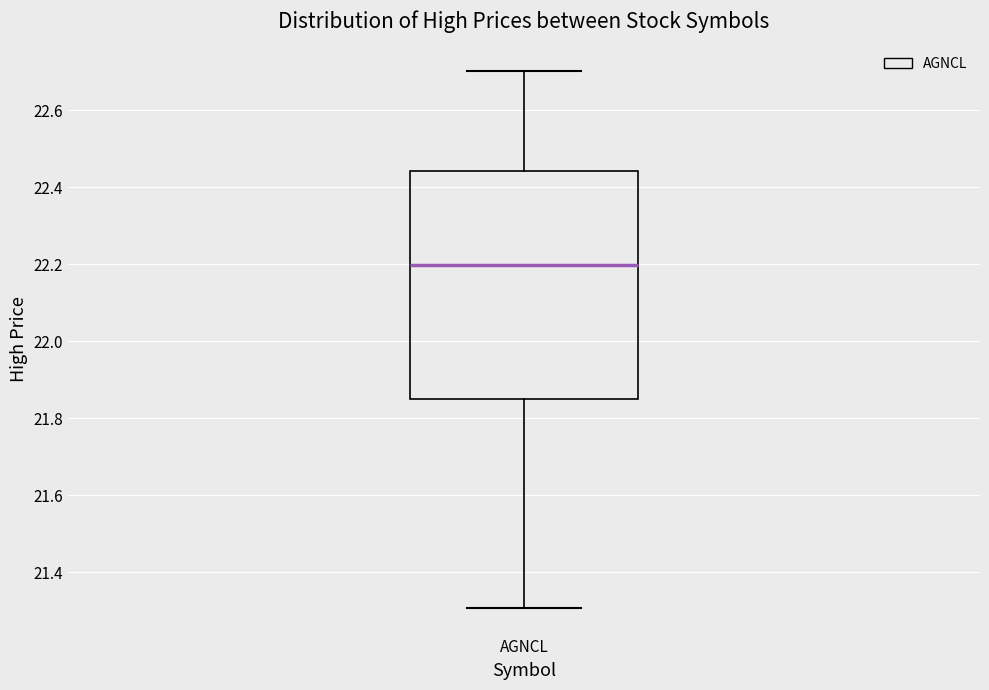

Transcribe this box plot: give where the median line is, the range the box spans, and where the two whiskers end, as read against the y-axis. The values are not printed on the chart, so give them approximately, as read against the axis.

median 22.20, box 21.86 to 22.44, whiskers 21.30 to 22.70